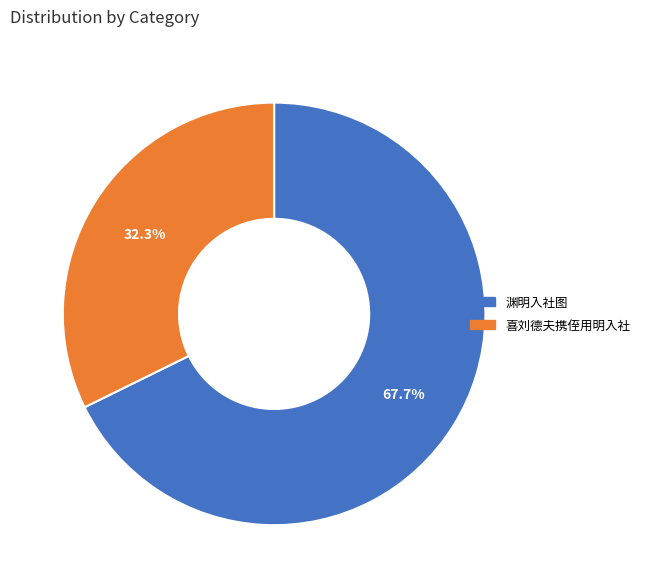

Between 喜刘德夫携侄用明入社 and 渊明入社图, which is larger?

渊明入社图